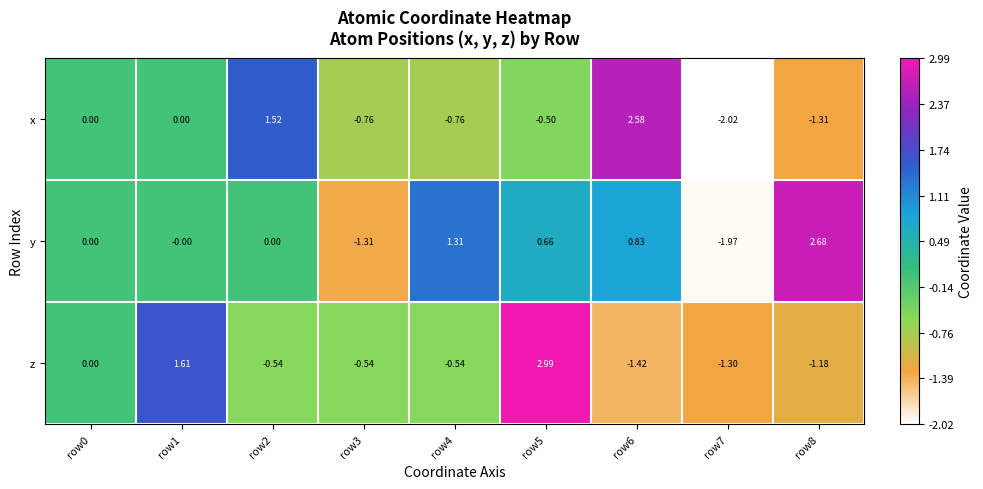

Is the value of z at row5 greater than the value of x at row8?

Yes